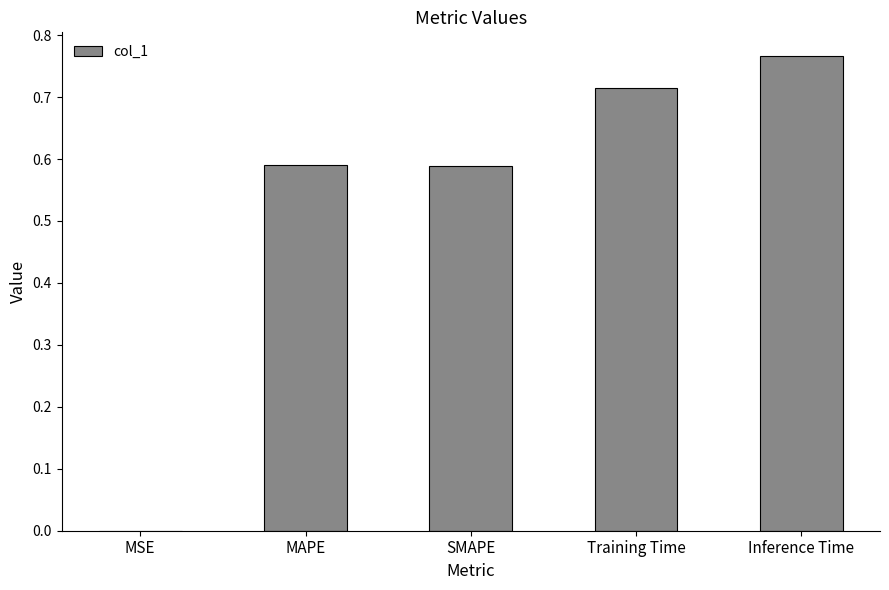

The value at MAPE is 0.2. True or false?

False